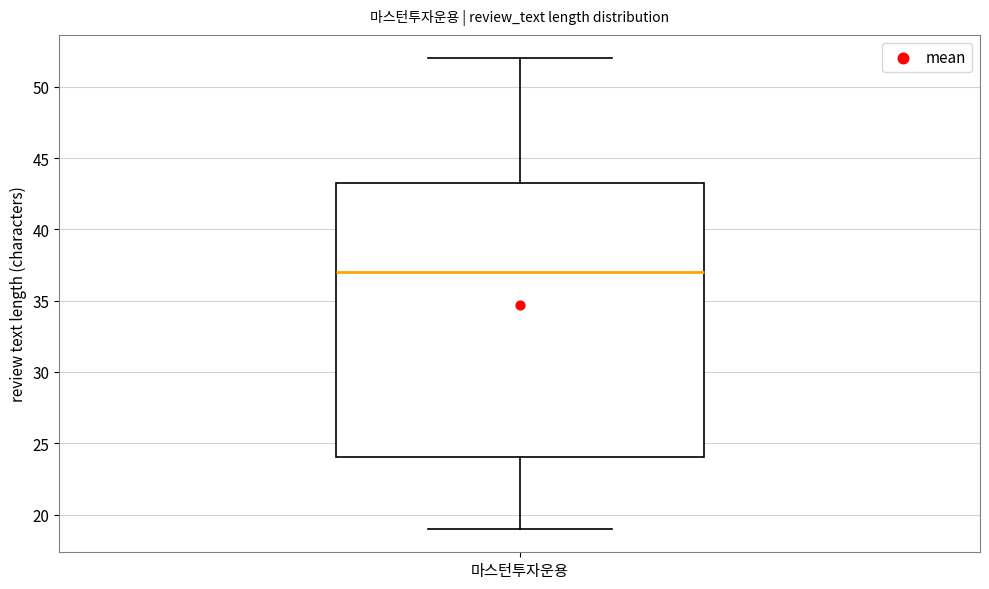

Read this box plot against the y-axis: the position of the median line, the range covered by the box, and the ends of both whiskers. The values are not printed on the chart, so give them approximately, as read against the axis.

median 37.0, box 24.0 to 43.5, whiskers 19.0 to 52.0